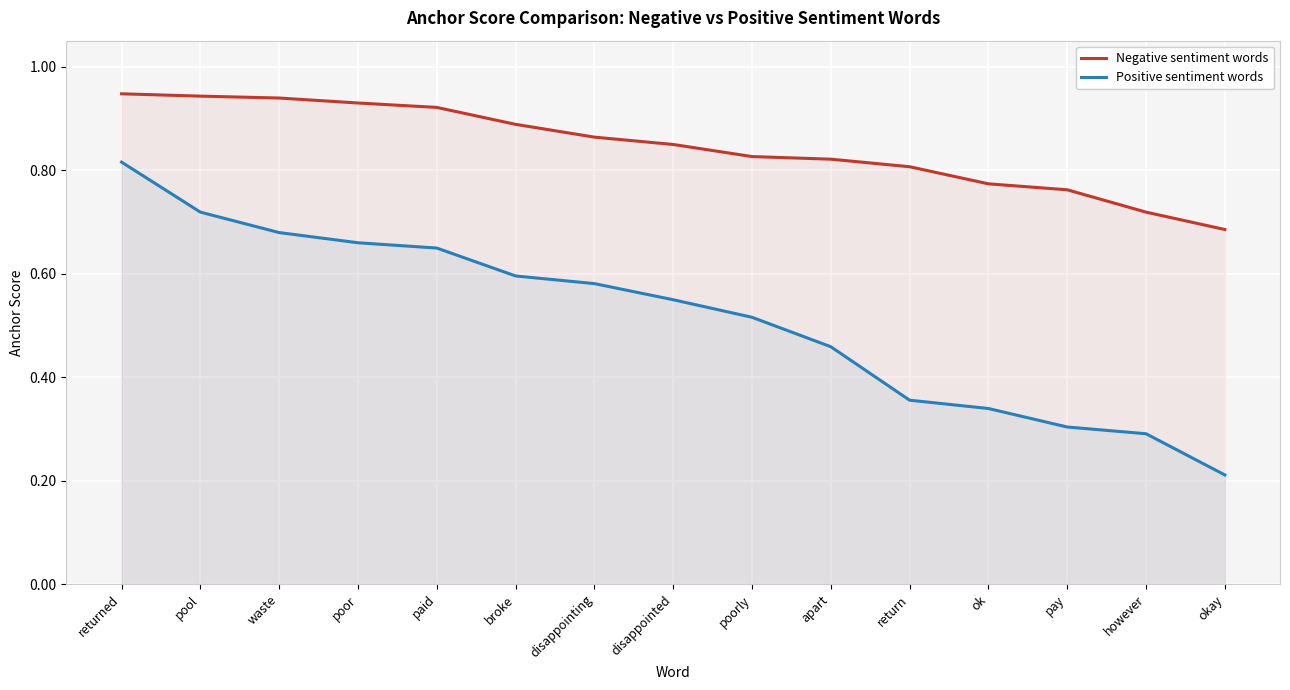

Does the chart display data point markers on the line(s)?

No